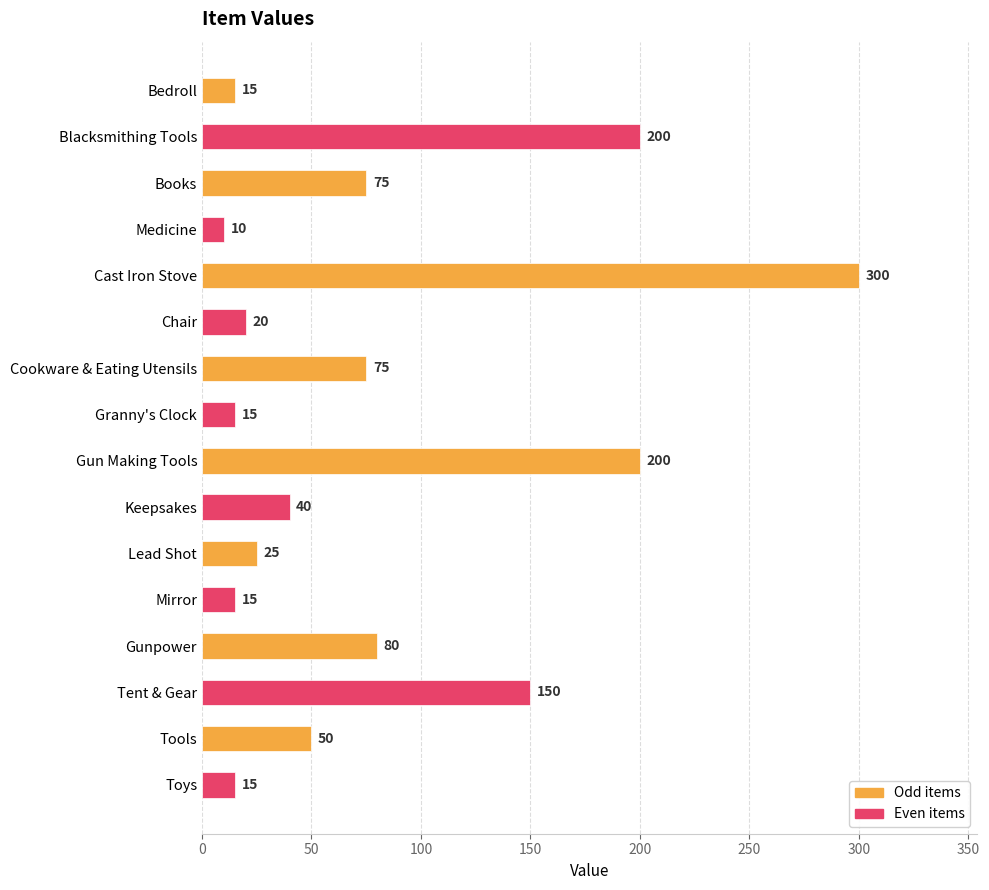

What is the label of the 15th bar from the top?

Tools